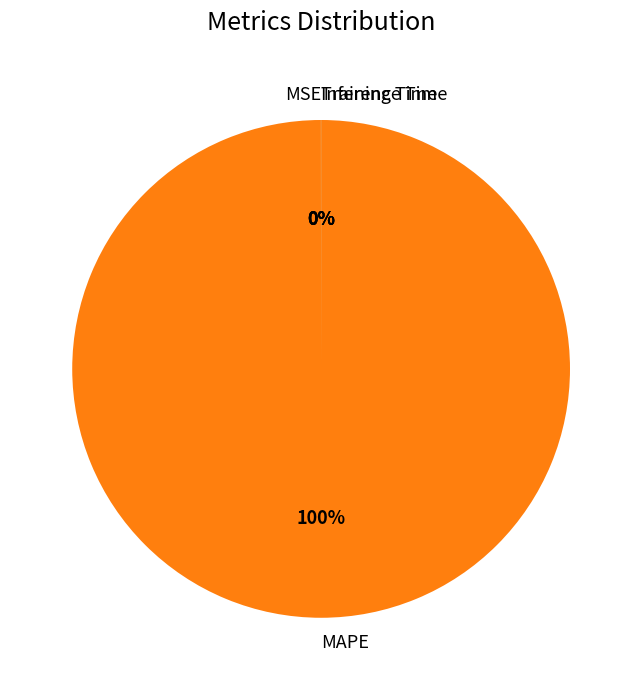

Which category accounts for the majority?

MAPE